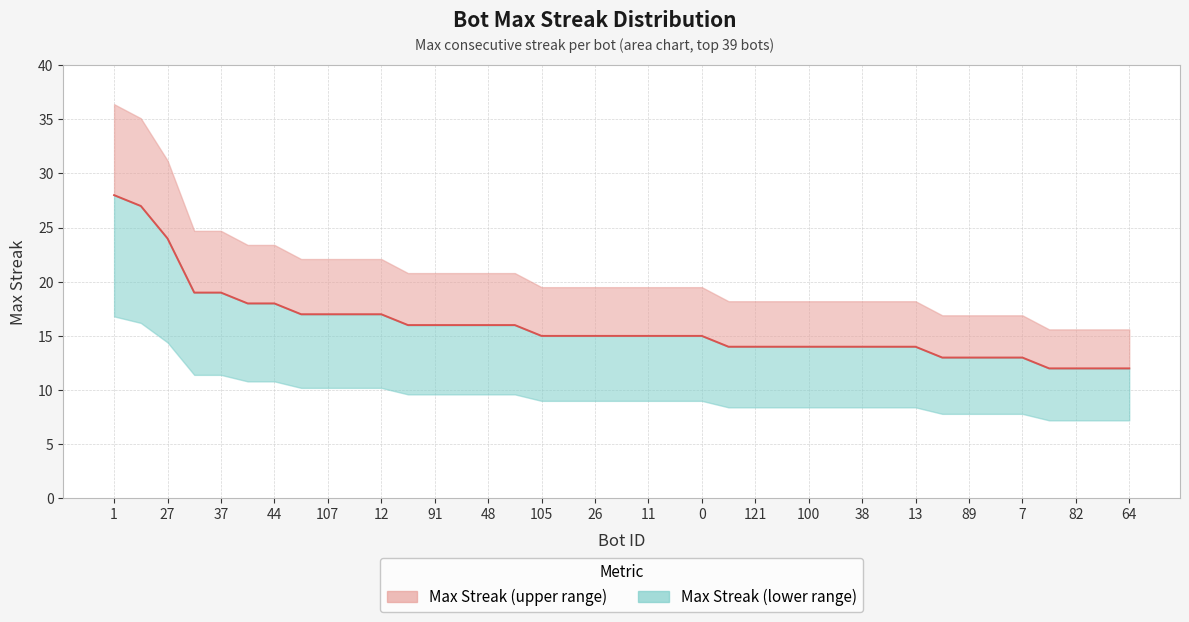

Does the chart have visible grid lines?

Yes